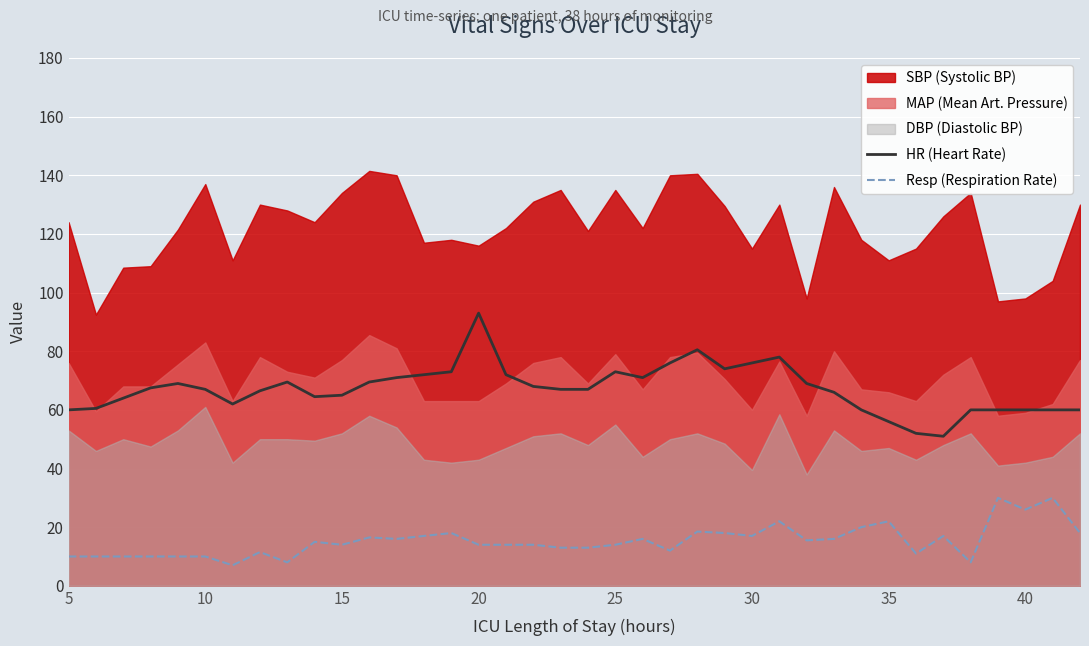

The HR (Heart Rate) series shows 60.0 at 40. True or false?

True